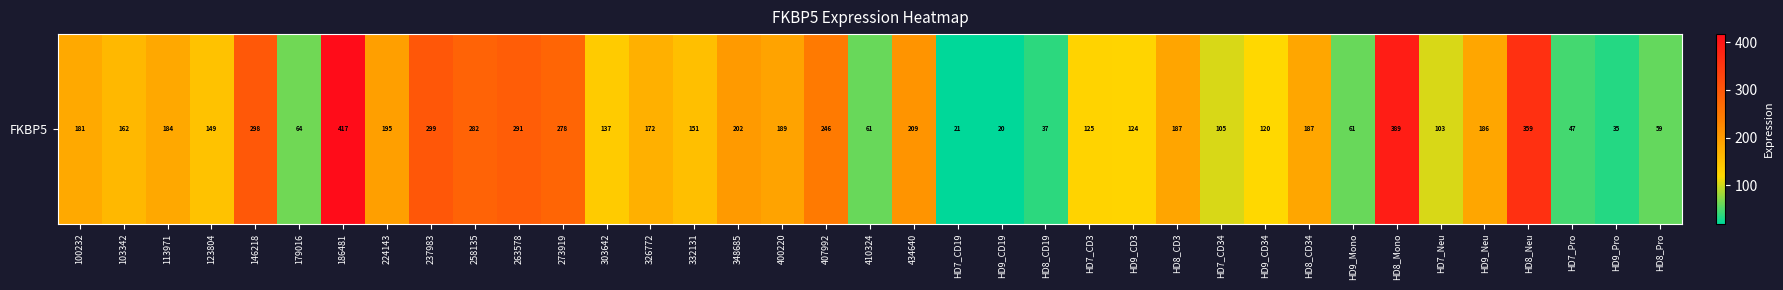

Which has a higher value, 400220 or 348685?

348685